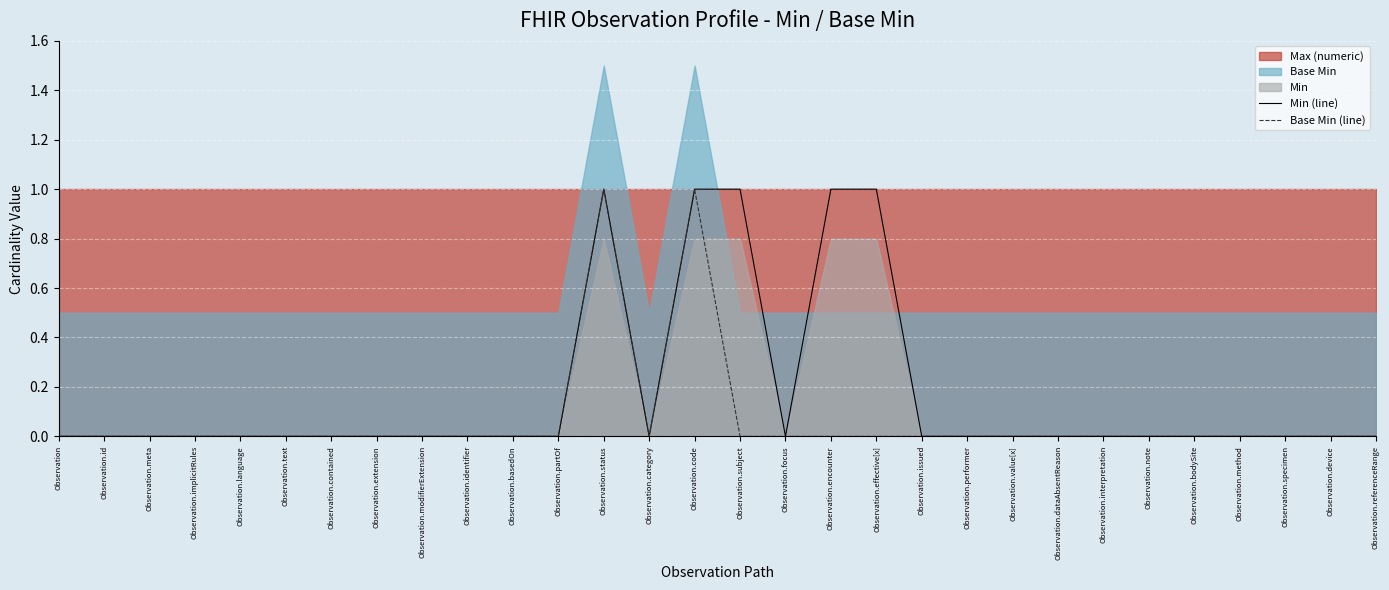

True or false: Min (line) has more than 0 interior local peaks.

True